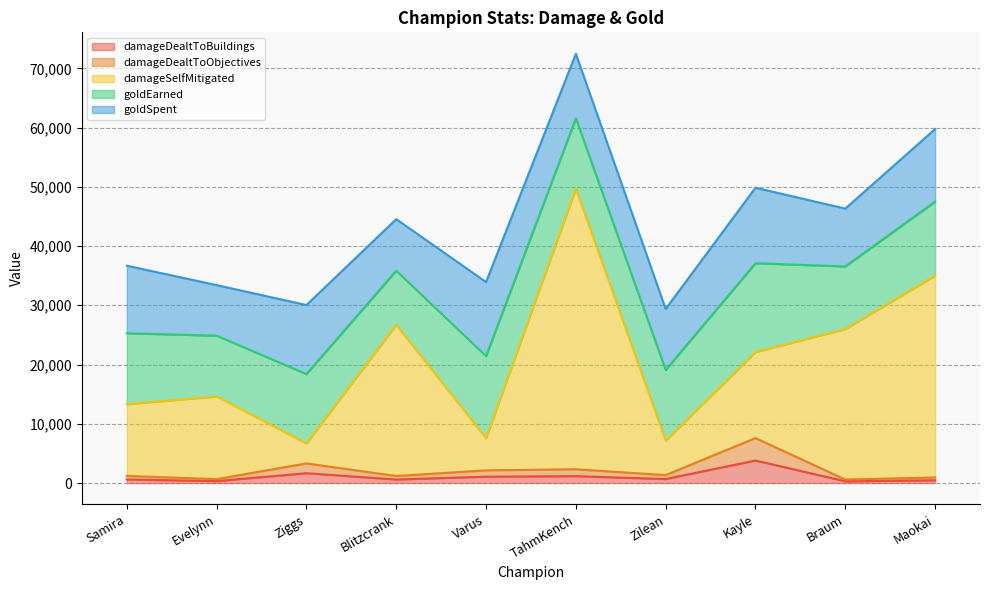

List the labels in order of damageSelfMitigated value, smallest first.

Ziggs, Zilean, Varus, Samira, Evelynn, Kayle, Braum, Blitzcrank, Maokai, TahmKench